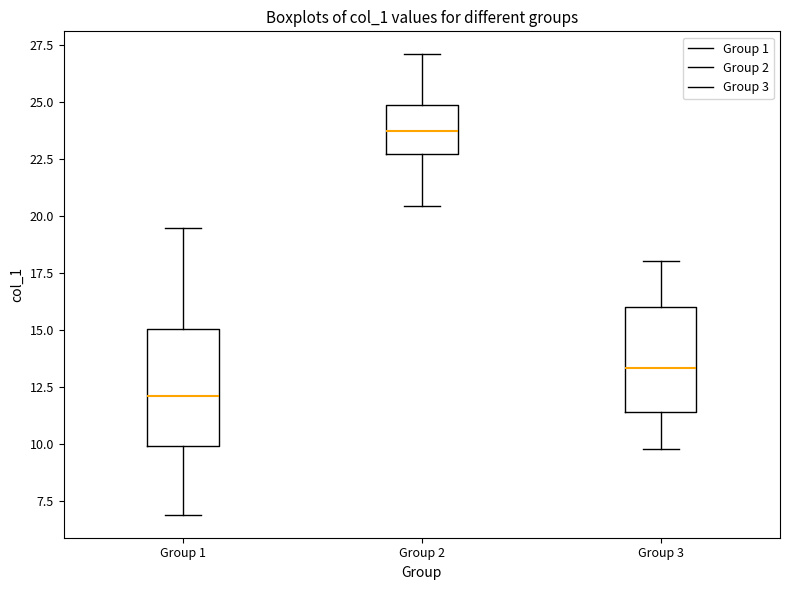

Reading left to right, transcribe this box plot: for each box, give where its median line is, the range the box spans, and where its two whiskers end, as read against the y-axis. The values are not printed on the chart, so give them approximately, as read against the axis.

Group 1: median 12.0, box 10.0 to 15.0, whiskers 7.0 to 19.5
Group 2: median 23.5, box 22.5 to 25.0, whiskers 20.5 to 27.0
Group 3: median 13.5, box 11.5 to 16.0, whiskers 10.0 to 18.0